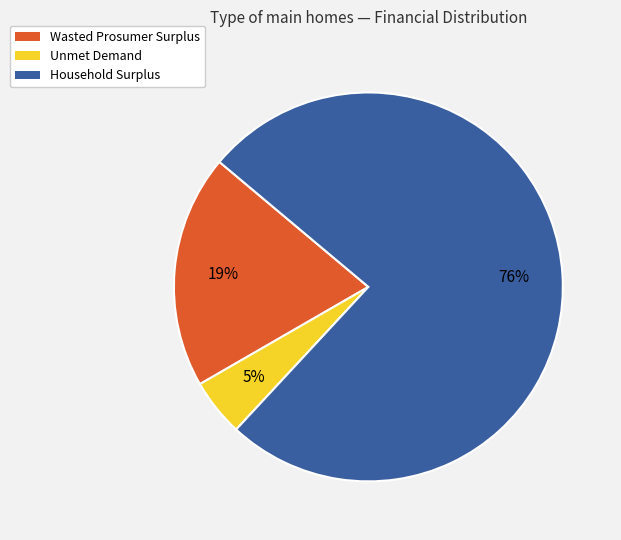

To the nearest percent, what is the average slice percentage?

33%